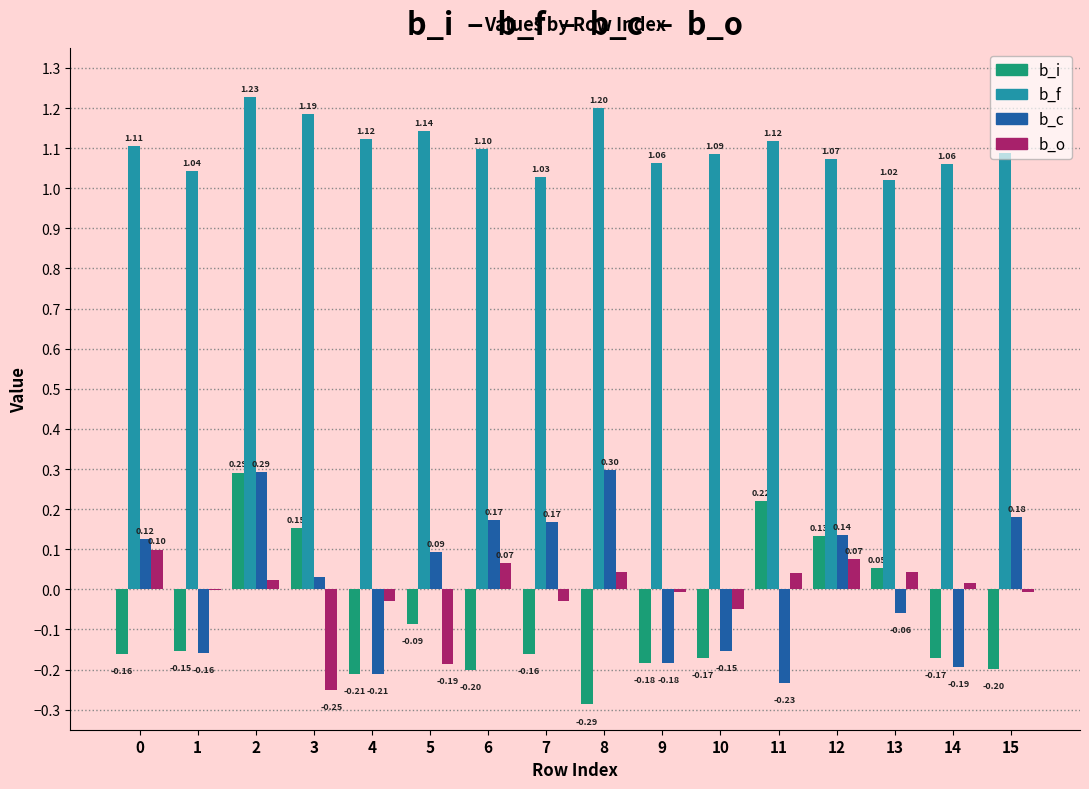

Which series changed the most between 11 and 12?

b_c